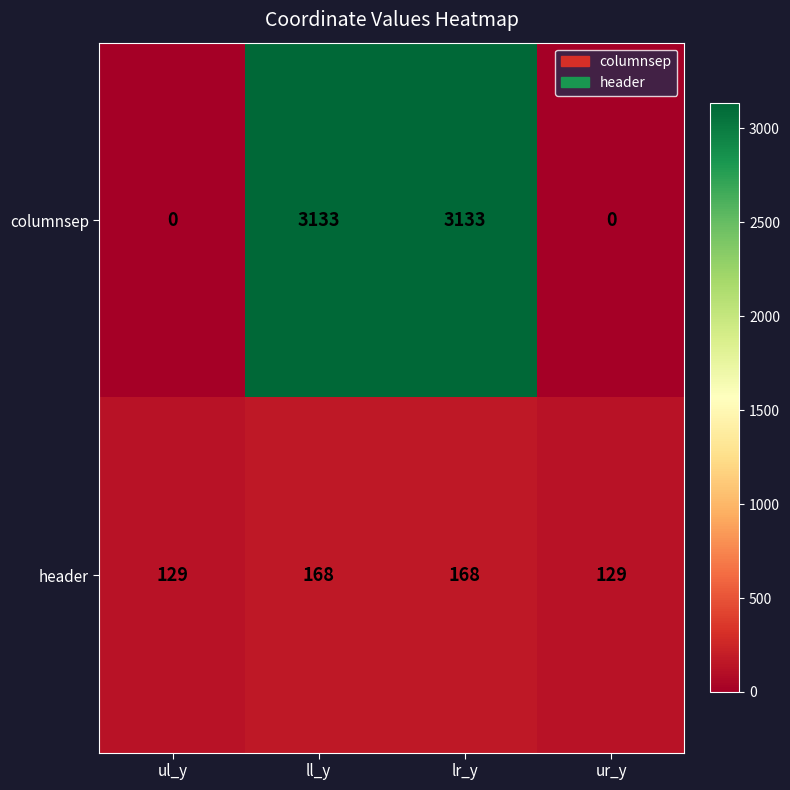

Rank the series by their maximum value, from highest to lowest.

columnsep, header